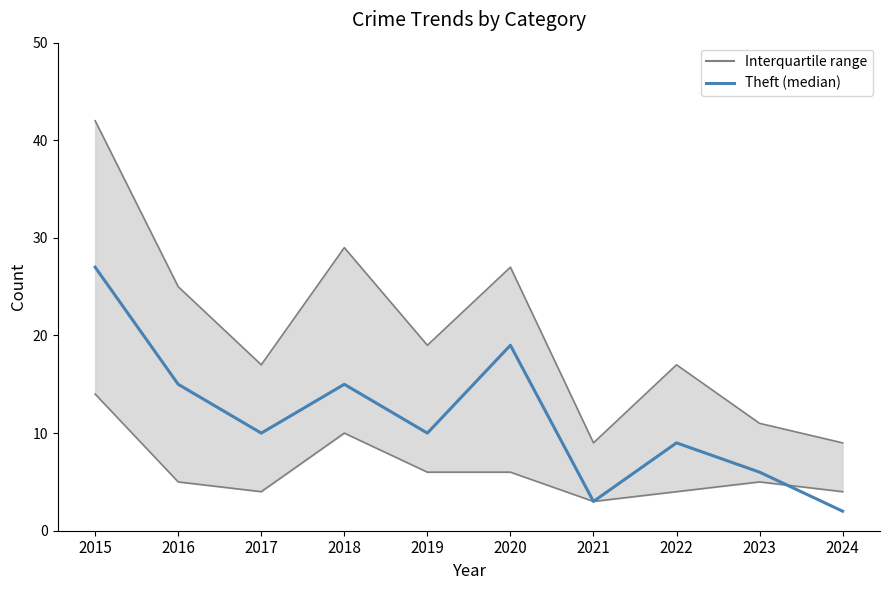

What is the ratio of the value at 2016 to the value at 2021?

5.0